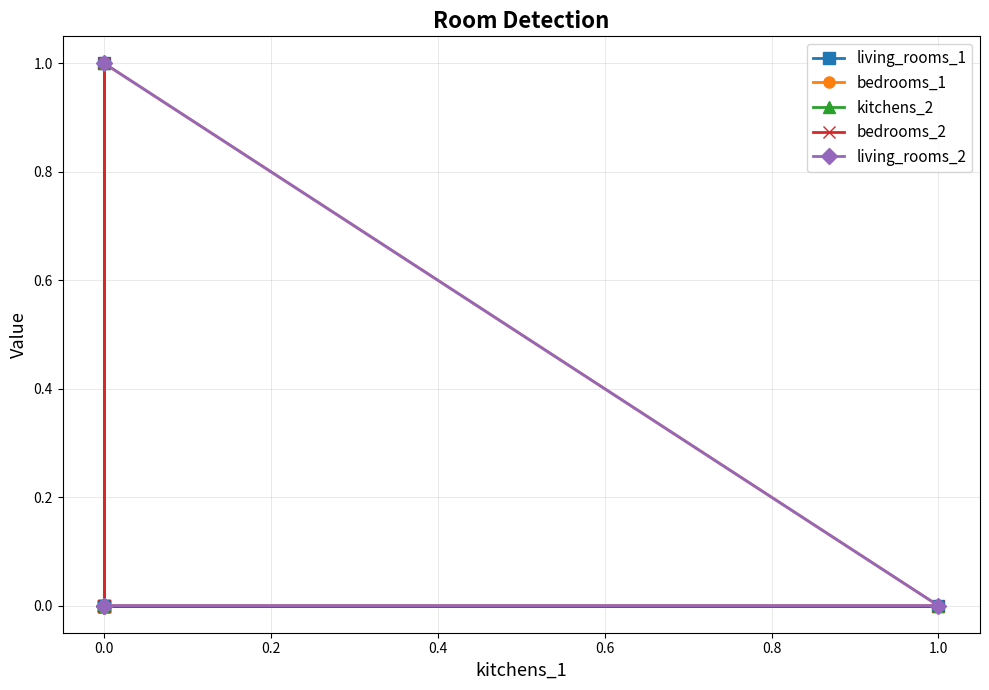

What is the greatest value displayed?

1